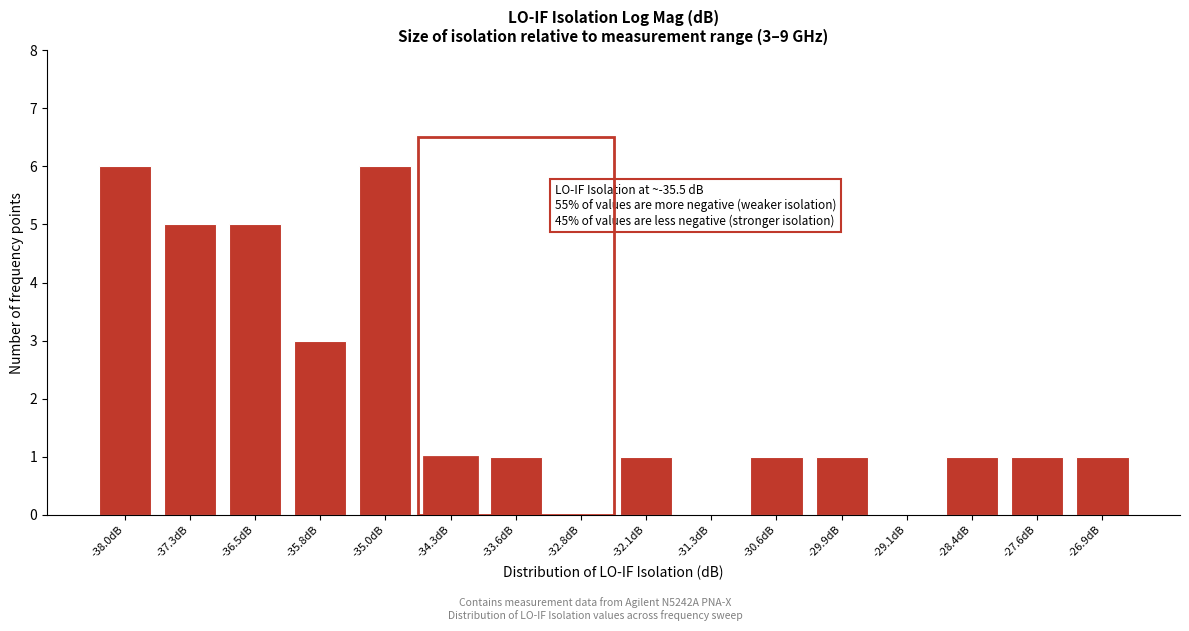

Reading left to right, extract all data points from this chart.

-38.0dB=6	-37.3dB=5	-36.5dB=5	-35.8dB=3	-35.0dB=6	-34.3dB=1	-33.6dB=1	-32.8dB=0	-32.1dB=1	-31.3dB=0	-30.6dB=1	-29.9dB=1	-29.1dB=0	-28.4dB=1	-27.6dB=1	-26.9dB=1